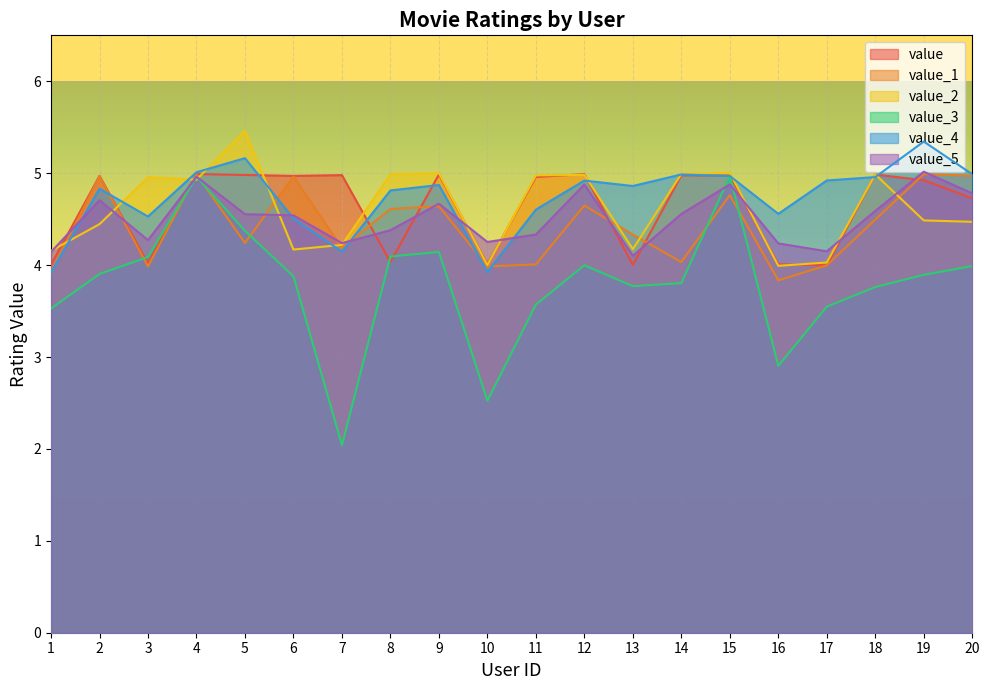

Reading right to left, list all the values displayed in this chart.

value: 20=4.7	19=4.9	18=5.0	17=4.0	16=4.0	15=5.0	14=5.0	13=4.0	12=5.0	11=5.0	10=4.0	9=5.0	8=4.0	7=5.0	6=5.0	5=5.0	4=5.0	3=4.0	2=5.0	1=4.0
value_1: 20=5.0	19=5.0	18=4.5	17=4.0	16=3.8	15=4.8	14=4.0	13=4.3	12=4.6	11=4.0	10=4.0	9=4.6	8=4.6	7=4.2	6=5.0	5=4.2	4=5.0	3=4.0	2=5.0	1=3.9
value_2: 20=4.5	19=4.5	18=5.0	17=4.0	16=4.0	15=5.0	14=5.0	13=4.2	12=5.0	11=5.0	10=4.0	9=5.0	8=5.0	7=4.2	6=4.2	5=5.5	4=4.9	3=5.0	2=4.4	1=4.2
value_3: 20=4.0	19=3.9	18=3.8	17=3.5	16=2.9	15=5.0	14=3.8	13=3.8	12=4.0	11=3.6	10=2.5	9=4.1	8=4.1	7=2.0	6=3.9	5=4.4	4=5.0	3=4.1	2=3.9	1=3.5
value_4: 20=5.0	19=5.3	18=5.0	17=4.9	16=4.6	15=5.0	14=5.0	13=4.9	12=4.9	11=4.6	10=3.9	9=4.9	8=4.8	7=4.1	6=4.5	5=5.2	4=5.0	3=4.5	2=4.8	1=3.9
value_5: 20=4.8	19=5.0	18=4.6	17=4.1	16=4.2	15=4.9	14=4.6	13=4.1	12=4.9	11=4.3	10=4.3	9=4.7	8=4.4	7=4.2	6=4.5	5=4.6	4=5.0	3=4.3	2=4.7	1=4.1